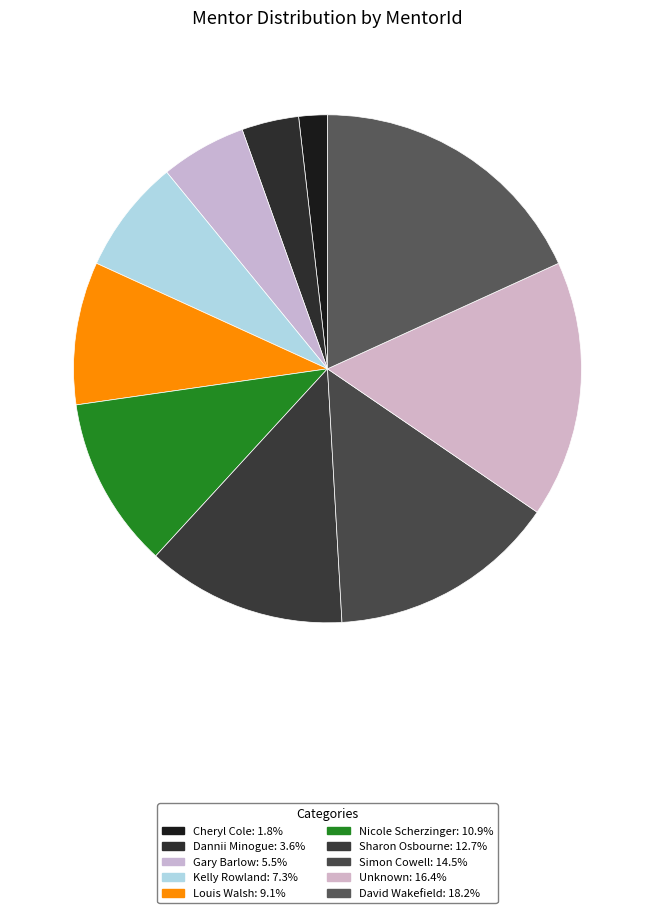

Rank the categories by value from lowest to highest.

Cheryl Cole, Dannii Minogue, Gary Barlow, Kelly Rowland, Louis Walsh, Nicole Scherzinger, Sharon Osbourne, Simon Cowell, Unknown, David Wakefield